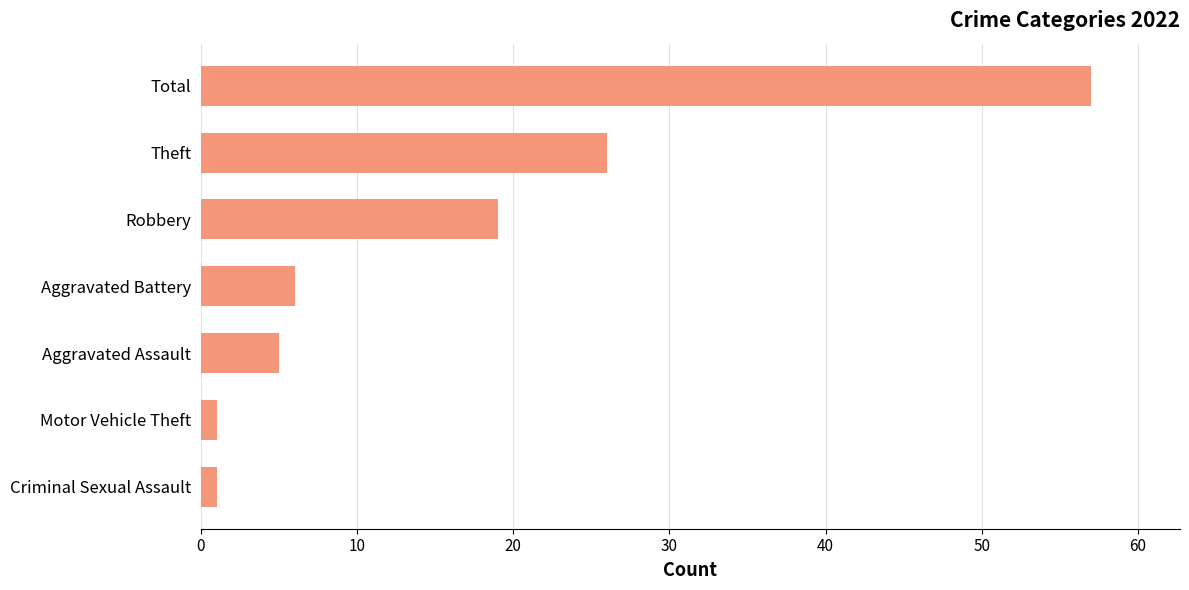

The chart shows a value of 2 at Aggravated Assault. True or false?

False